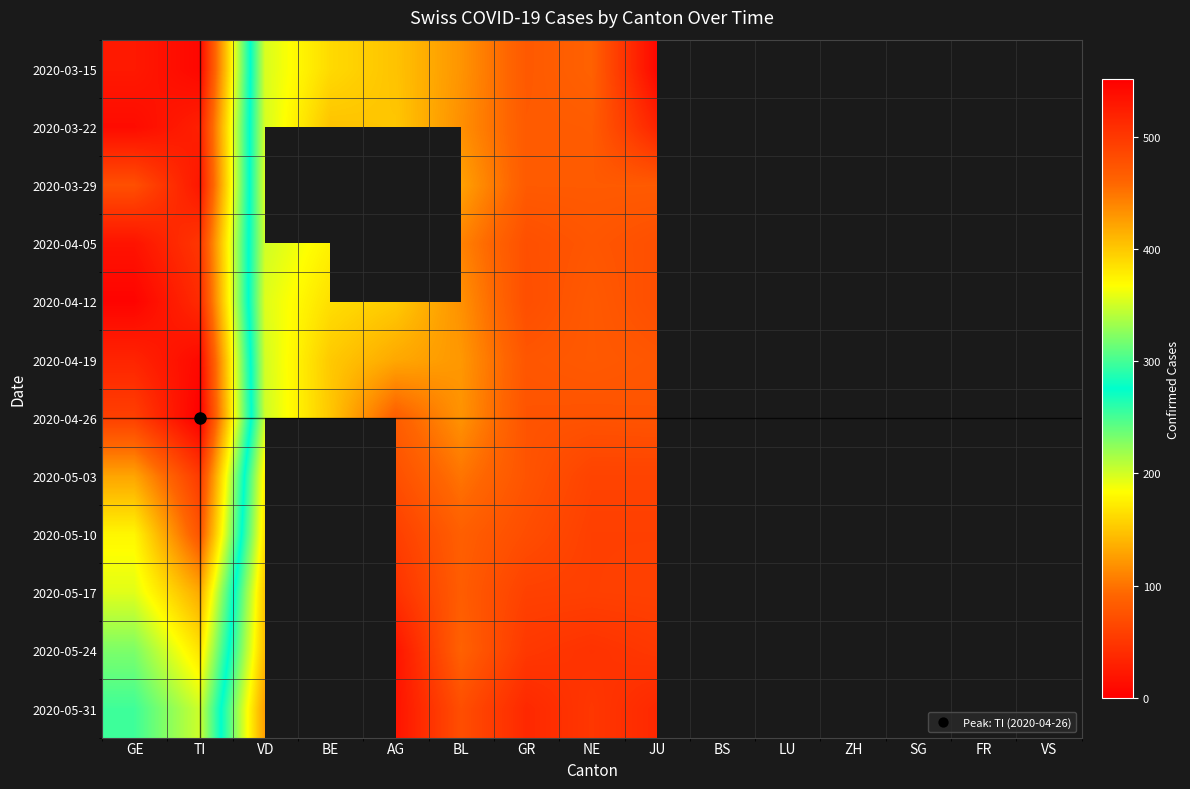

What is the greatest value displayed?

551.0